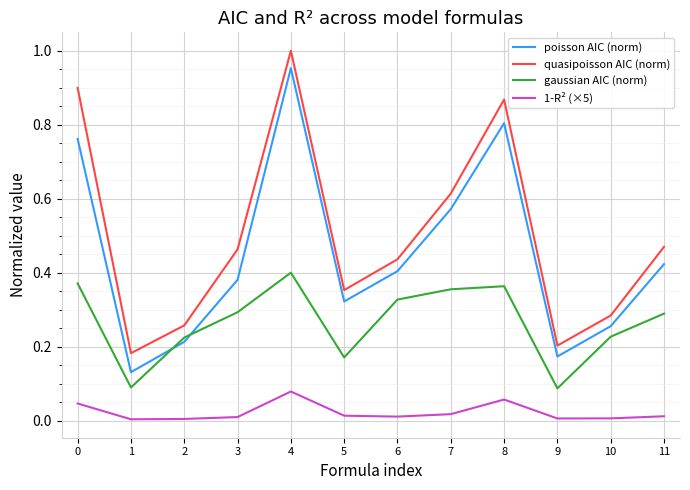

Between 1 and 11, which series saw the biggest shift?

poisson AIC (norm)